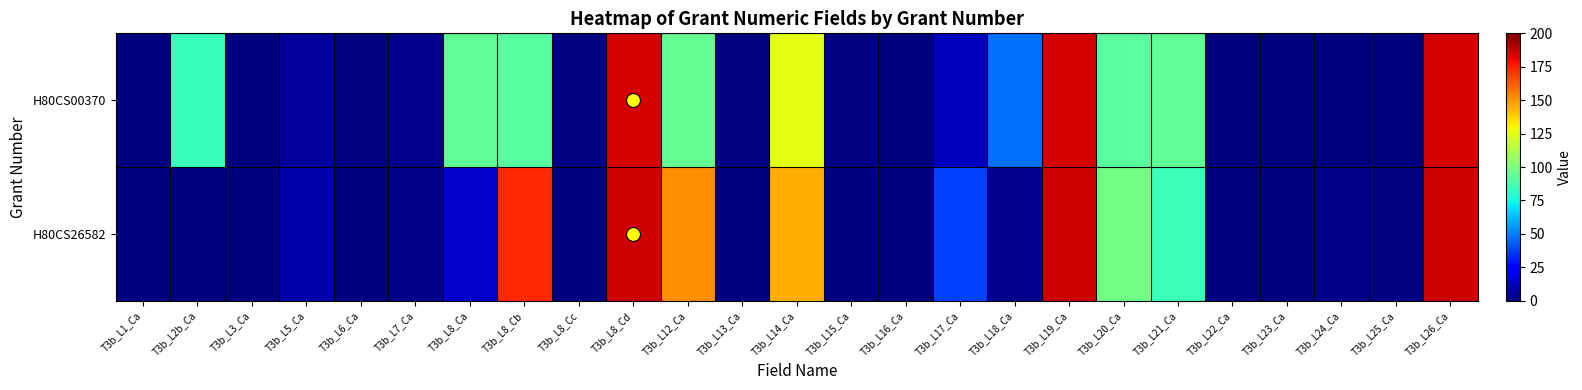

Reading left to right, what are all the values shown in this chart?

H80CS00370: T3b_L1_Ca=0	T3b_L2b_Ca=84	T3b_L3_Ca=0	T3b_L5_Ca=5	T3b_L6_Ca=1	T3b_L7_Ca=3	T3b_L8_Ca=93	T3b_L8_Cb=91	T3b_L8_Cc=1	T3b_L8_Cd=185	T3b_L12_Ca=94	T3b_L13_Ca=1	T3b_L14_Ca=125	T3b_L15_Ca=1	T3b_L16_Ca=0	T3b_L17_Ca=11	T3b_L18_Ca=47	T3b_L19_Ca=185	T3b_L20_Ca=92	T3b_L21_Ca=93	T3b_L22_Ca=0	T3b_L23_Ca=0	T3b_L24_Ca=0	T3b_L25_Ca=0	T3b_L26_Ca=185
H80CS26582: T3b_L1_Ca=0	T3b_L2b_Ca=0	T3b_L3_Ca=0	T3b_L5_Ca=8	T3b_L6_Ca=0	T3b_L7_Ca=2	T3b_L8_Ca=13	T3b_L8_Cb=173	T3b_L8_Cc=0	T3b_L8_Cd=186	T3b_L12_Ca=151	T3b_L13_Ca=0	T3b_L14_Ca=145	T3b_L15_Ca=0	T3b_L16_Ca=0	T3b_L17_Ca=38	T3b_L18_Ca=3	T3b_L19_Ca=186	T3b_L20_Ca=98	T3b_L21_Ca=85	T3b_L22_Ca=0	T3b_L23_Ca=0	T3b_L24_Ca=2	T3b_L25_Ca=1	T3b_L26_Ca=186